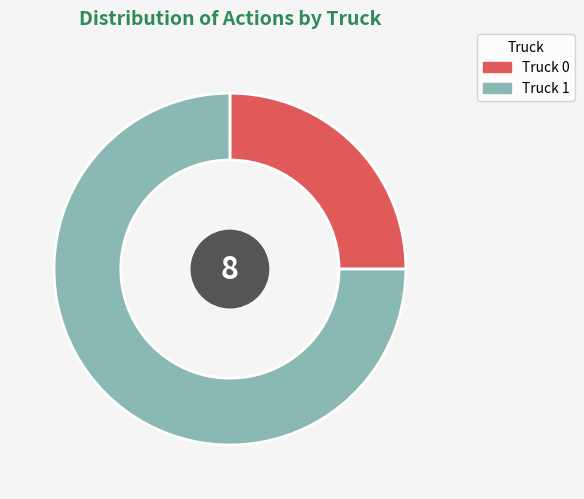

What is the ratio of the value at Truck 1 to the value at Truck 0?

3.0